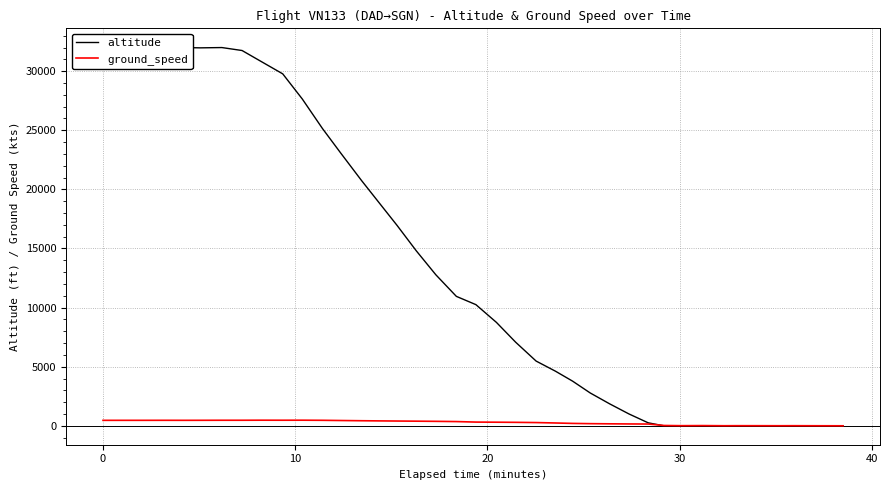

Reading right to left, extract all data points from this chart.

altitude: 0	0	0	0	0	0	0	0	0	0	0	250	1000	1850	2775	3775	4625	5475	7075	8750	10250	10950	12775	14800	16950	18900	20750	23075	25150	27650	29775	30800	31750	32000	31975	32000	32000	32025	32025	32000
ground_speed: 0	1	3	8	5	8	9	5	18	10	27	149	156	167	181	202	238	273	292	304	314	357	377	391	403	415	428	447	465	474	471	474	469	469	465	463	465	463	463	462